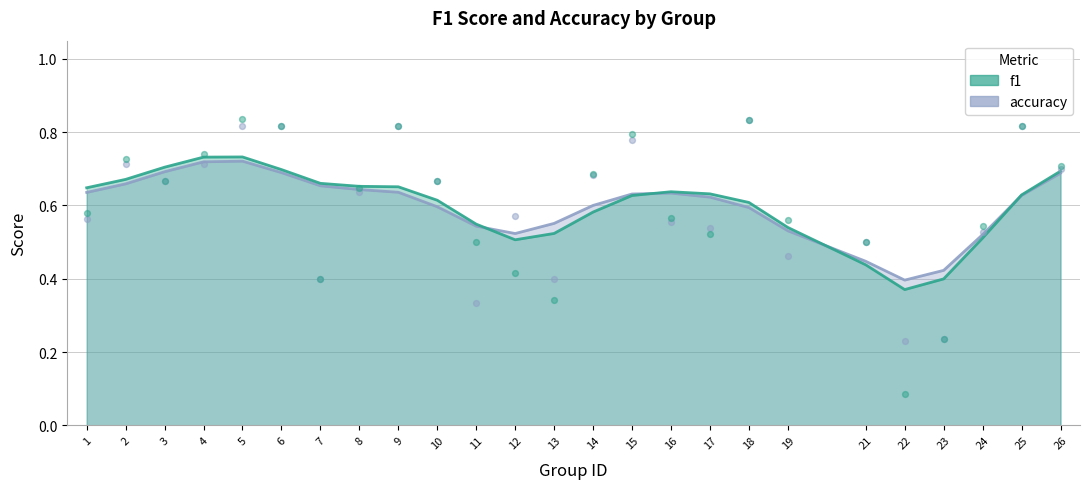

Which series contains the highest Y value?

f1